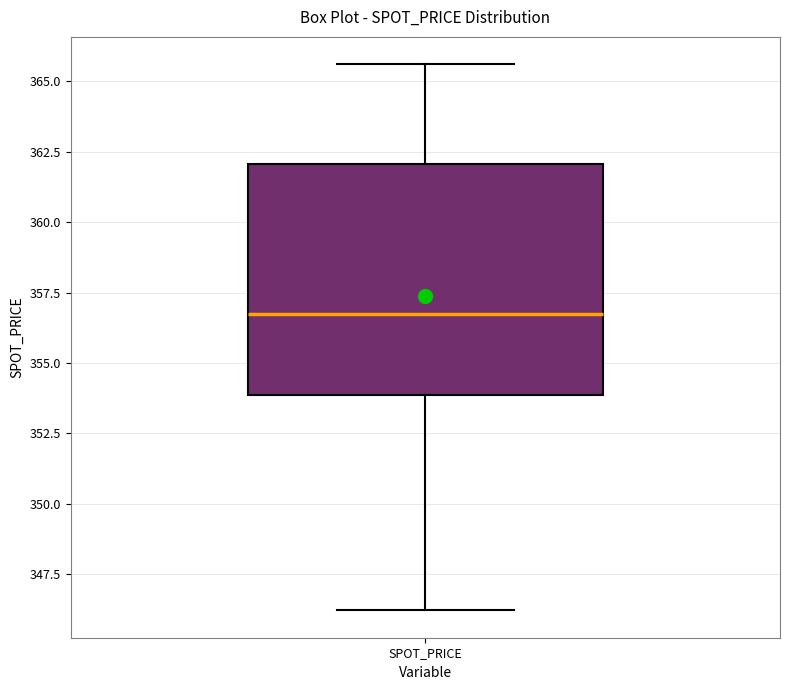

Read this box plot against the y-axis: the position of the median line, the range covered by the box, and the ends of both whiskers. The values are not printed on the chart, so give them approximately, as read against the axis.

median 356.5, box 354.0 to 362.0, whiskers 346.0 to 365.5